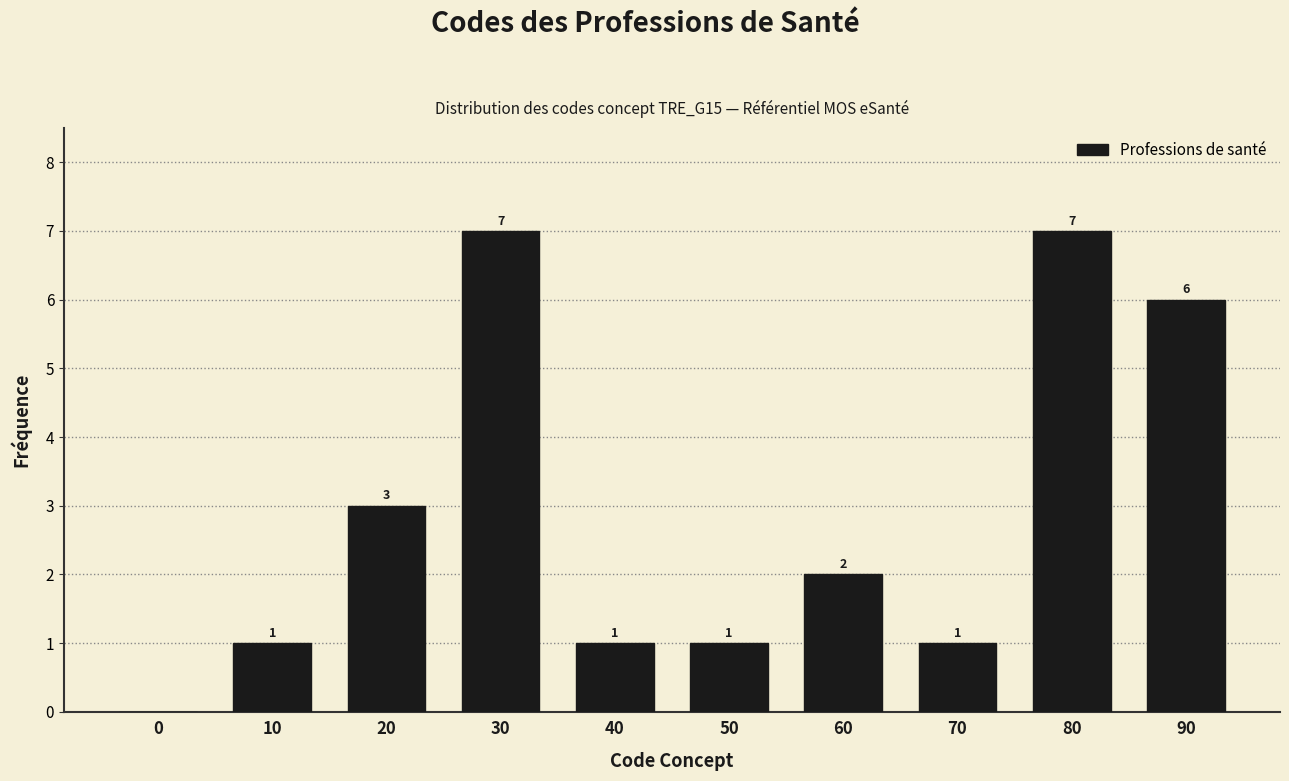

Reading left to right, transcribe all the data shown in this chart.

0=0	10=1	20=3	30=7	40=1	50=1	60=2	70=1	80=7	90=6